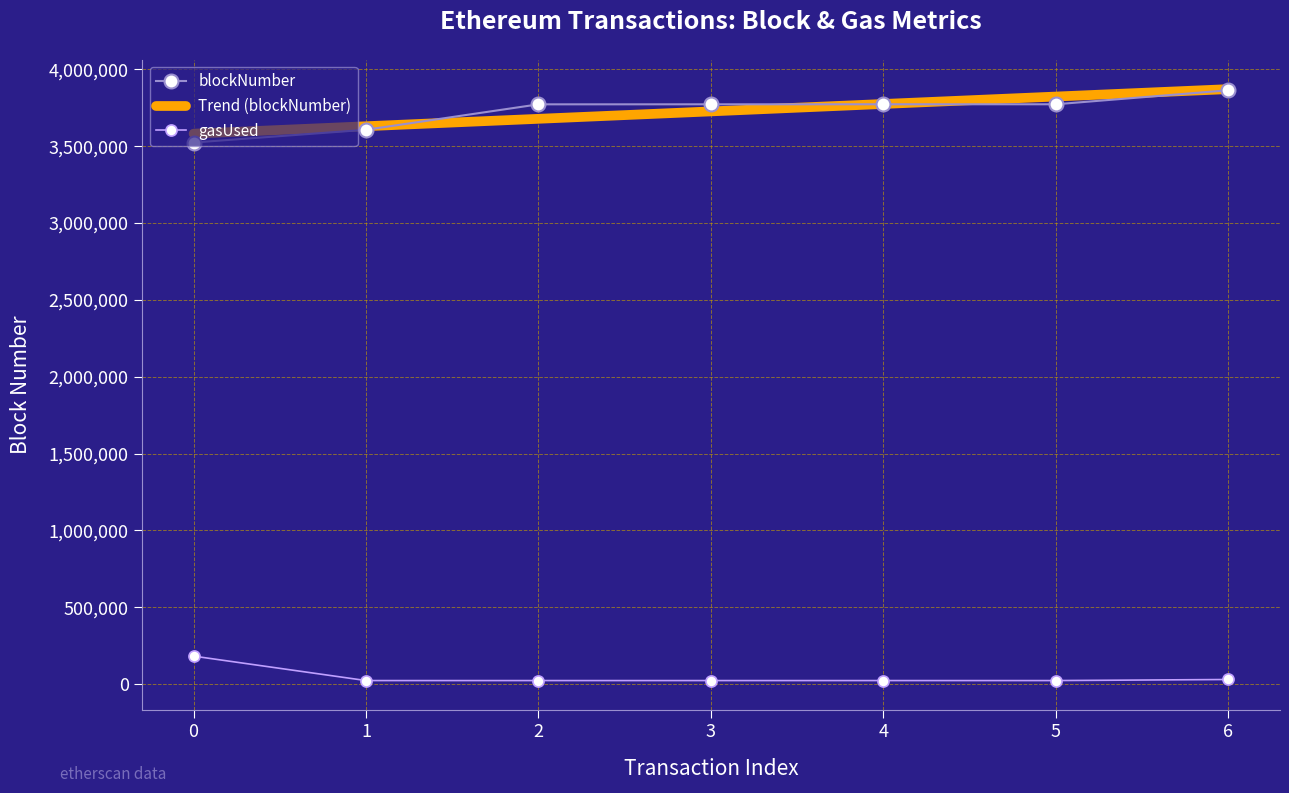

The value of Trend (blockNumber) at 6 is 5857569.4. True or false?

False